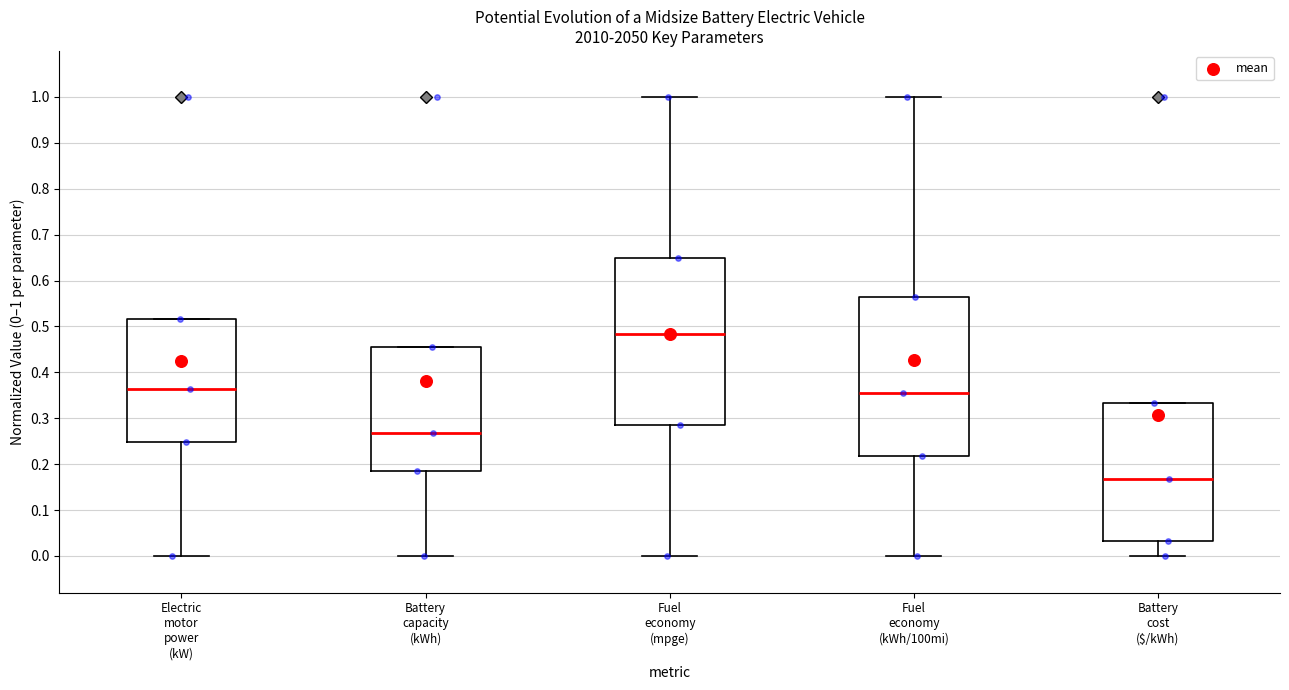

Which box is the tallest, from its lower edge to its upper edge?

Fuel economy (mpge)